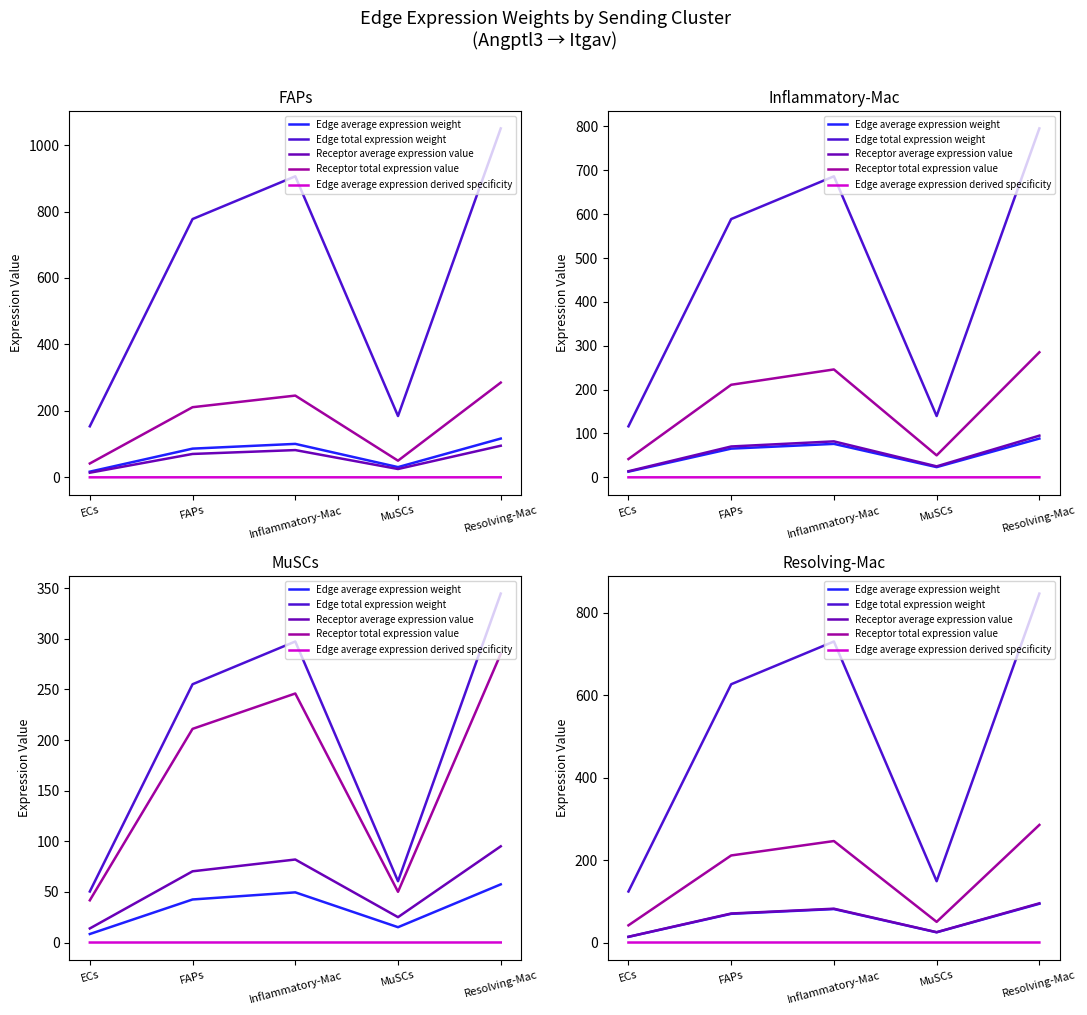

At how many categories does at least one series exceed 165?

3